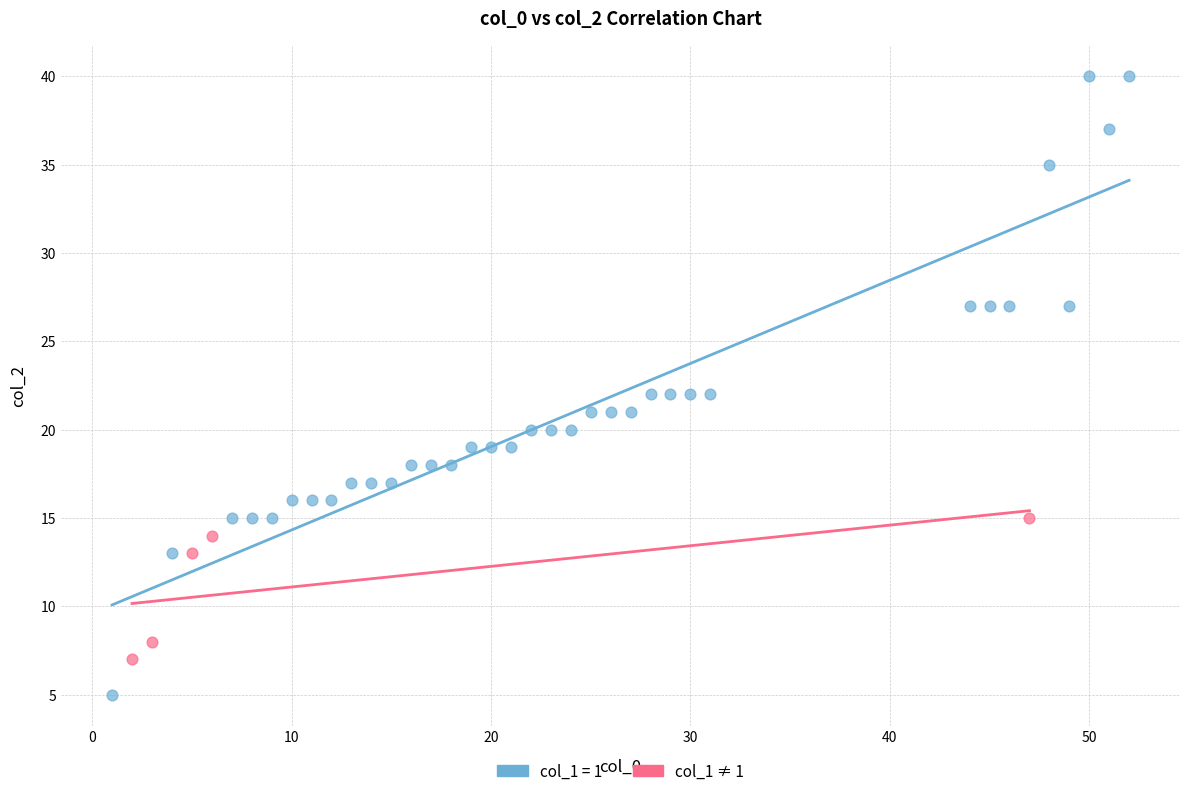

Which series has the widest spread of Y values?

col_1 = 1